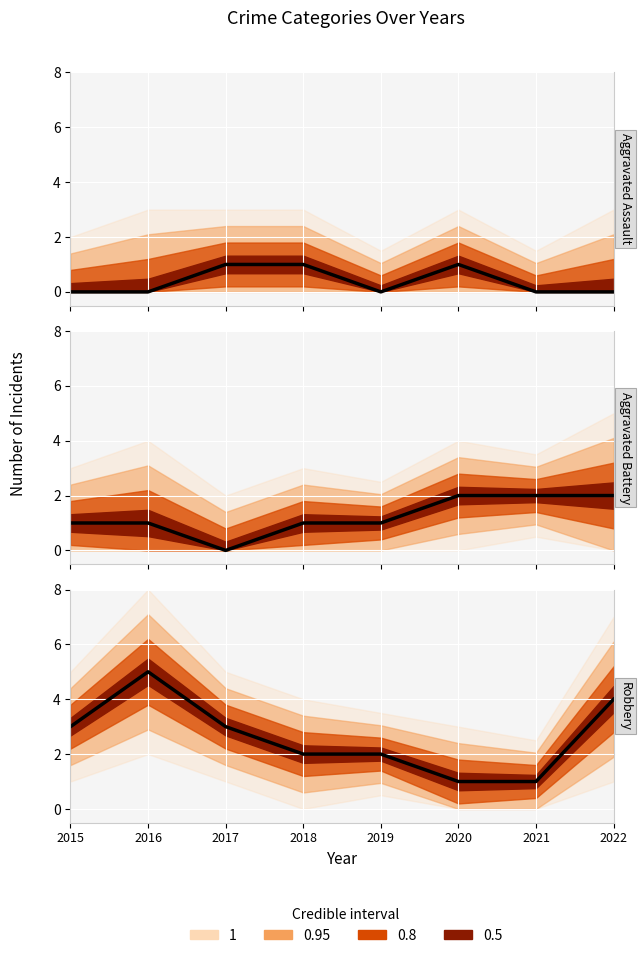

What is the highest value of the Robbery series?

5